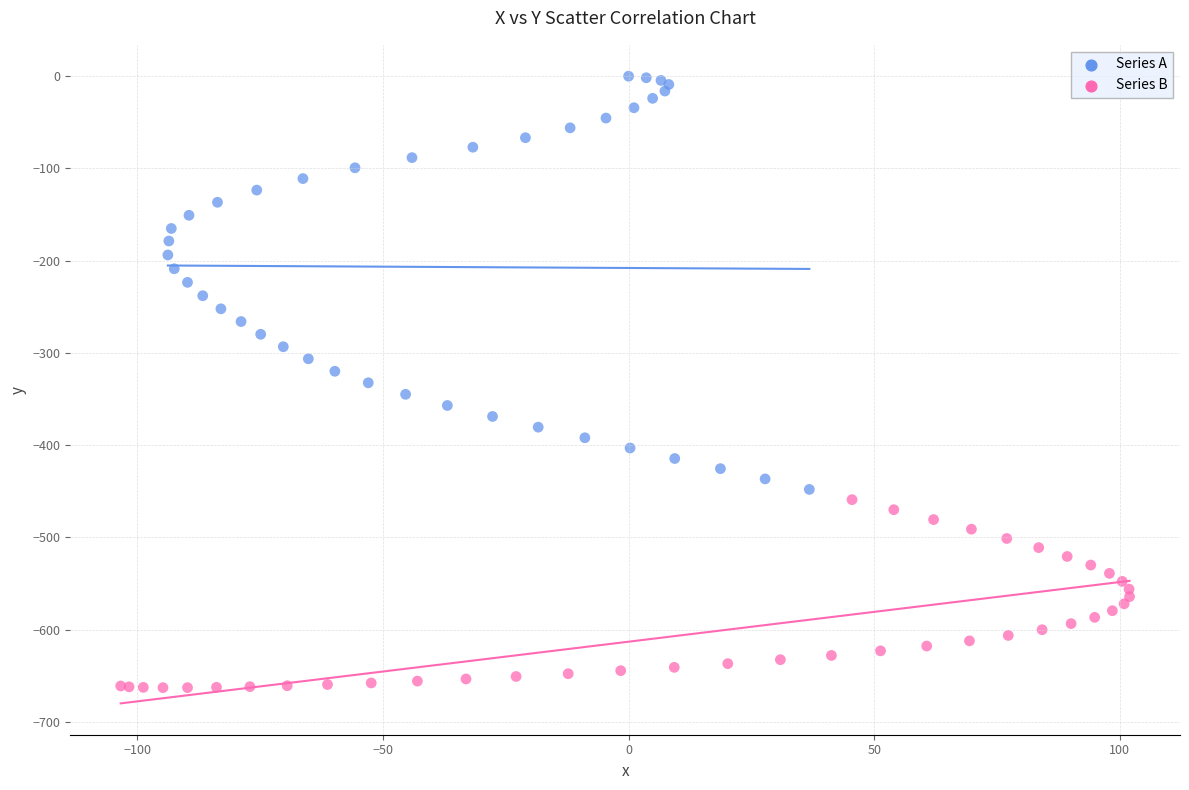

Which series reaches the maximum Y coordinate?

Series A